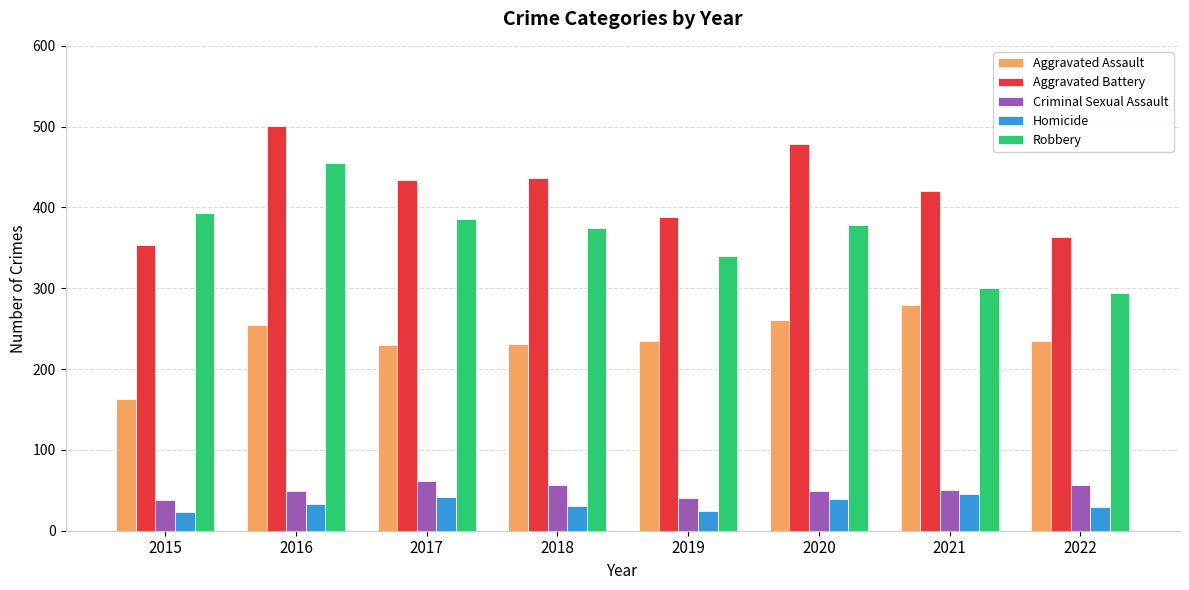

Read the Homicide value at 2021, to the nearest 10.

50